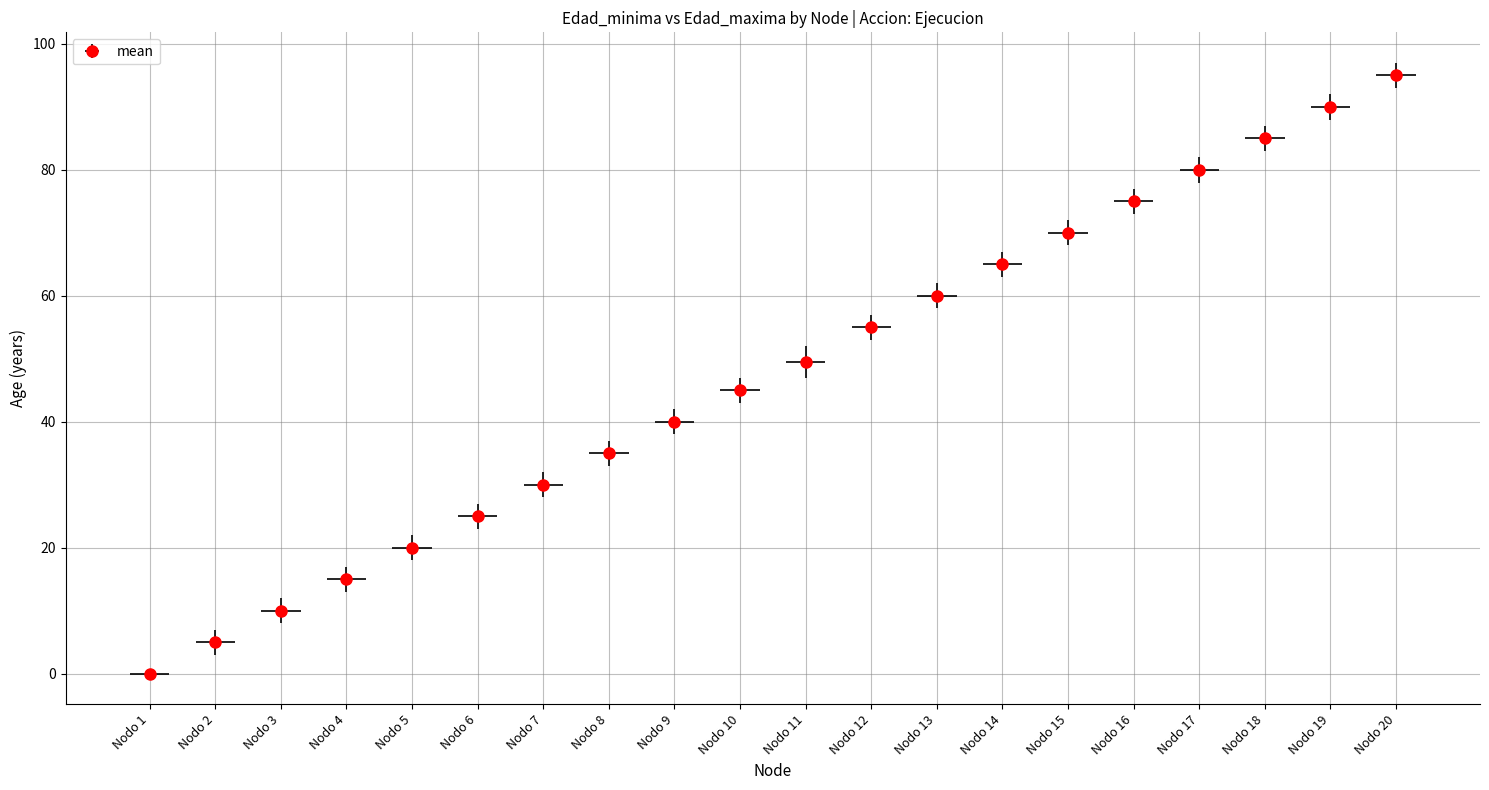

What is the difference between the values at Nodo 15 and Nodo 10?

25.0